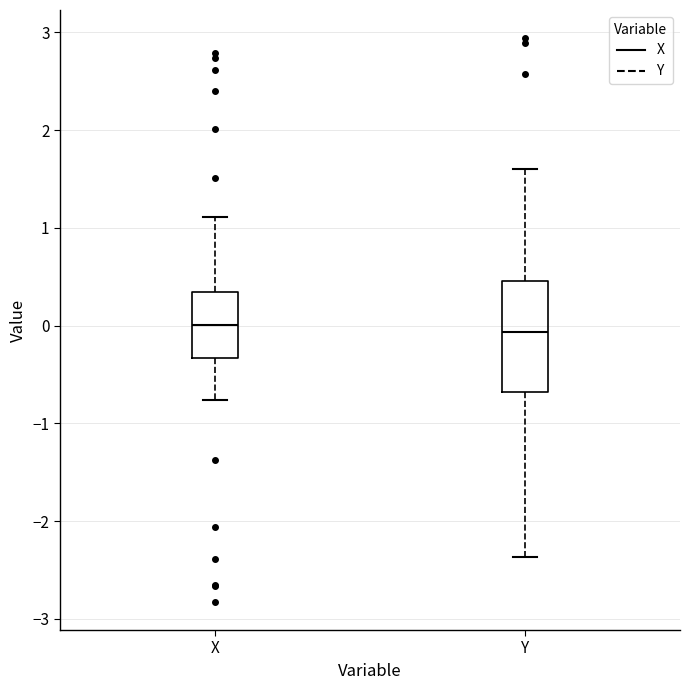

Reading left to right, transcribe this box plot: for each box, give where its median line is, the range the box spans, and where its two whiskers end, as read against the y-axis. The values are not printed on the chart, so give them approximately, as read against the axis.

X: median 0.0, box -0.3 to 0.3, whiskers -0.8 to 1.1
Y: median -0.1, box -0.7 to 0.5, whiskers -2.4 to 1.6